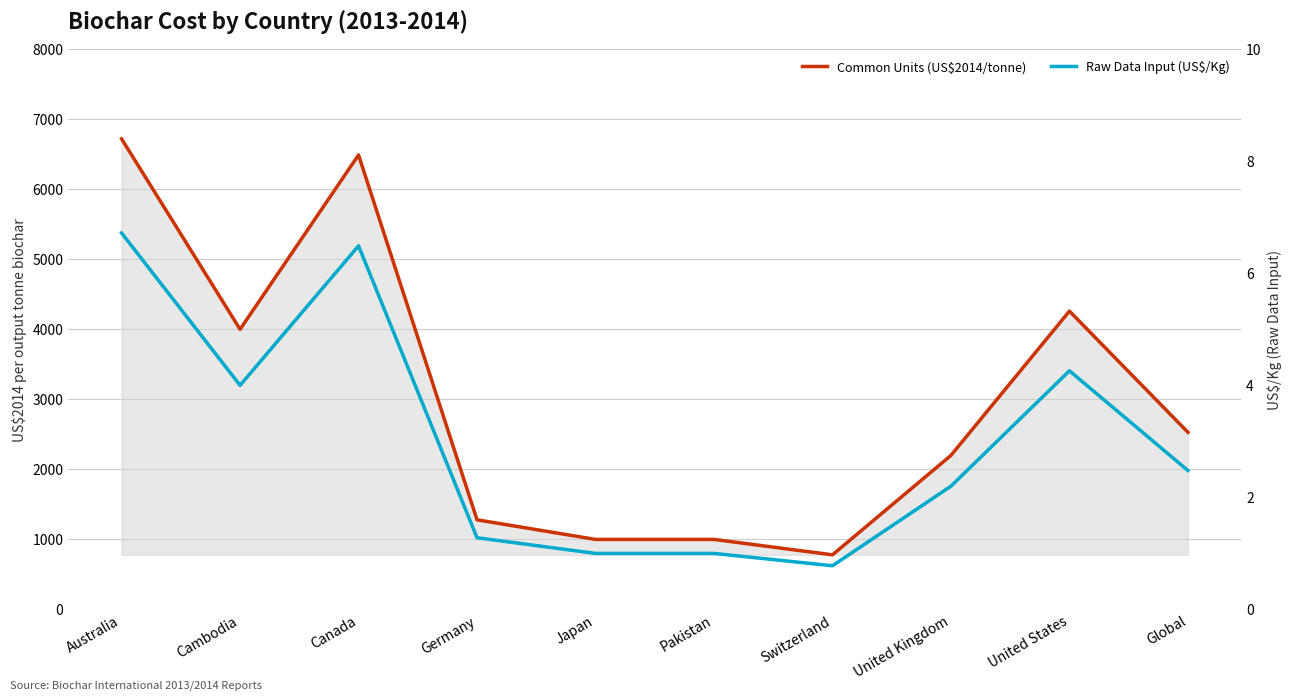

How many values in the Common Units (US$2014/tonne) series are below 2529?

5